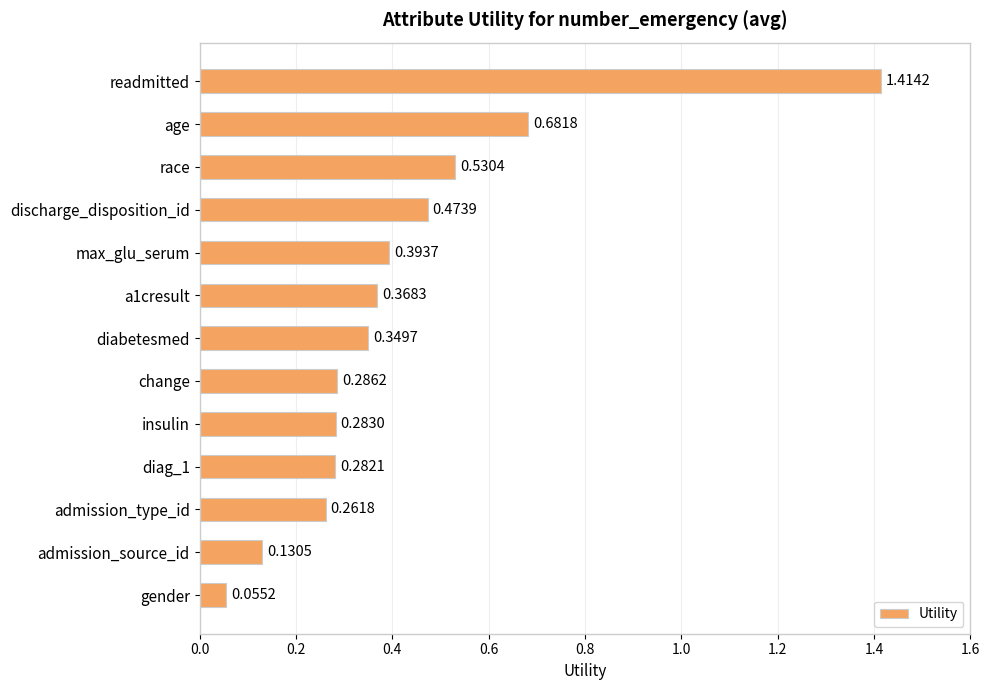

At which category does the chart reach its minimum across all series?

gender